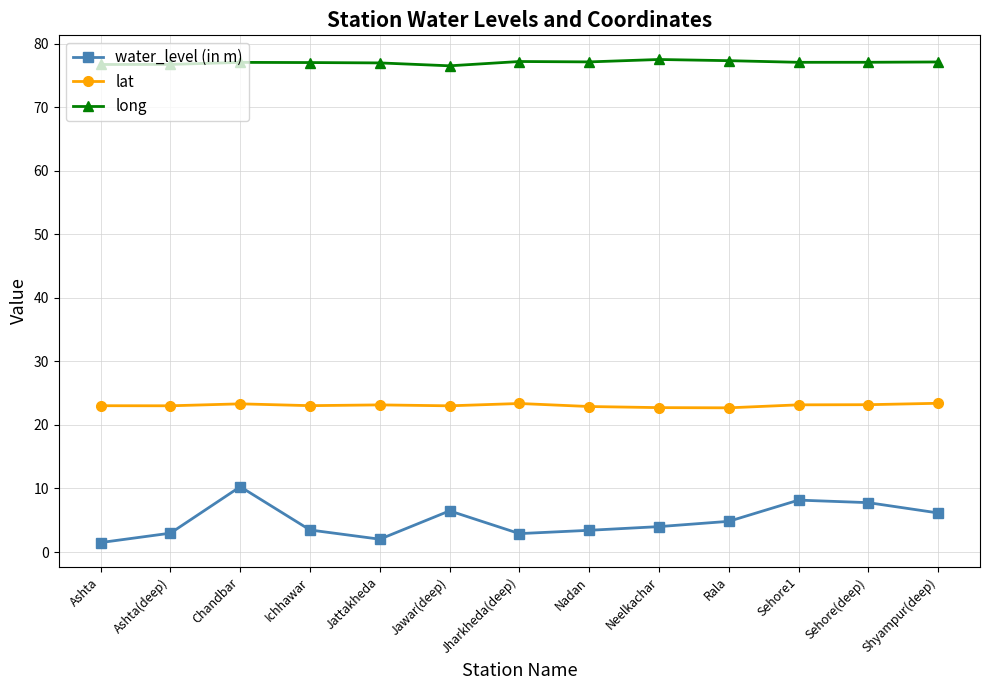

What is the total value across all series at Jawar(deep)?

106.0